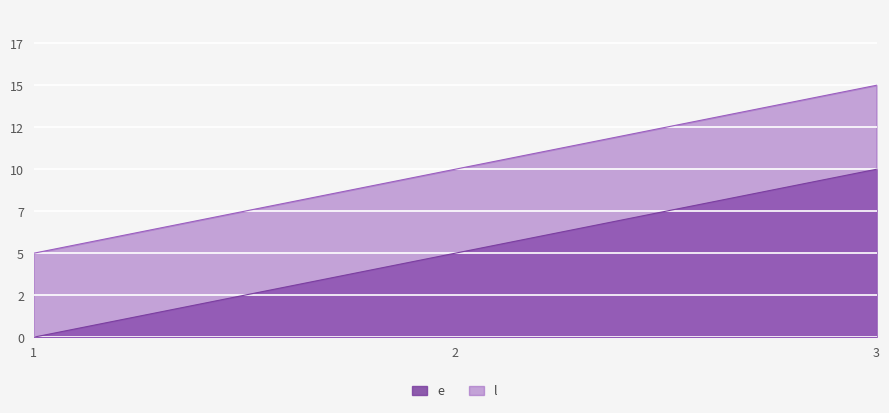

How many distinct data groups are displayed?

2